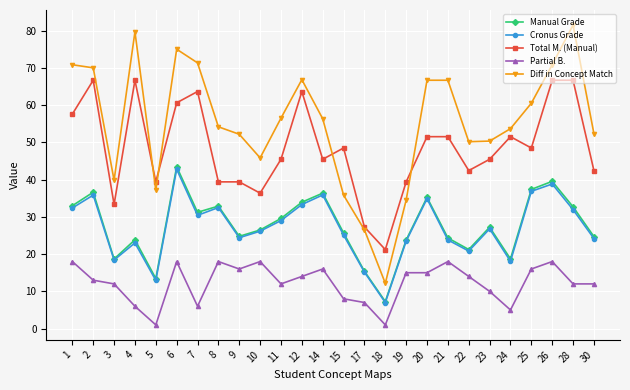

True or false: Partial B. and Cronus Grade intersect in this chart.

False